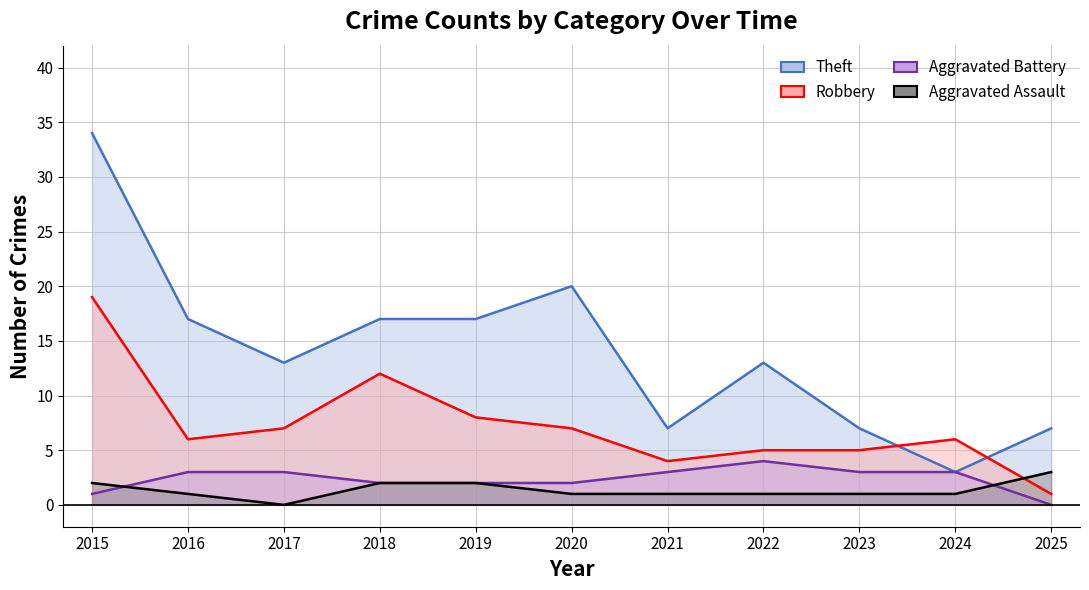

Which has a higher value, 2025 or 2024?

2025